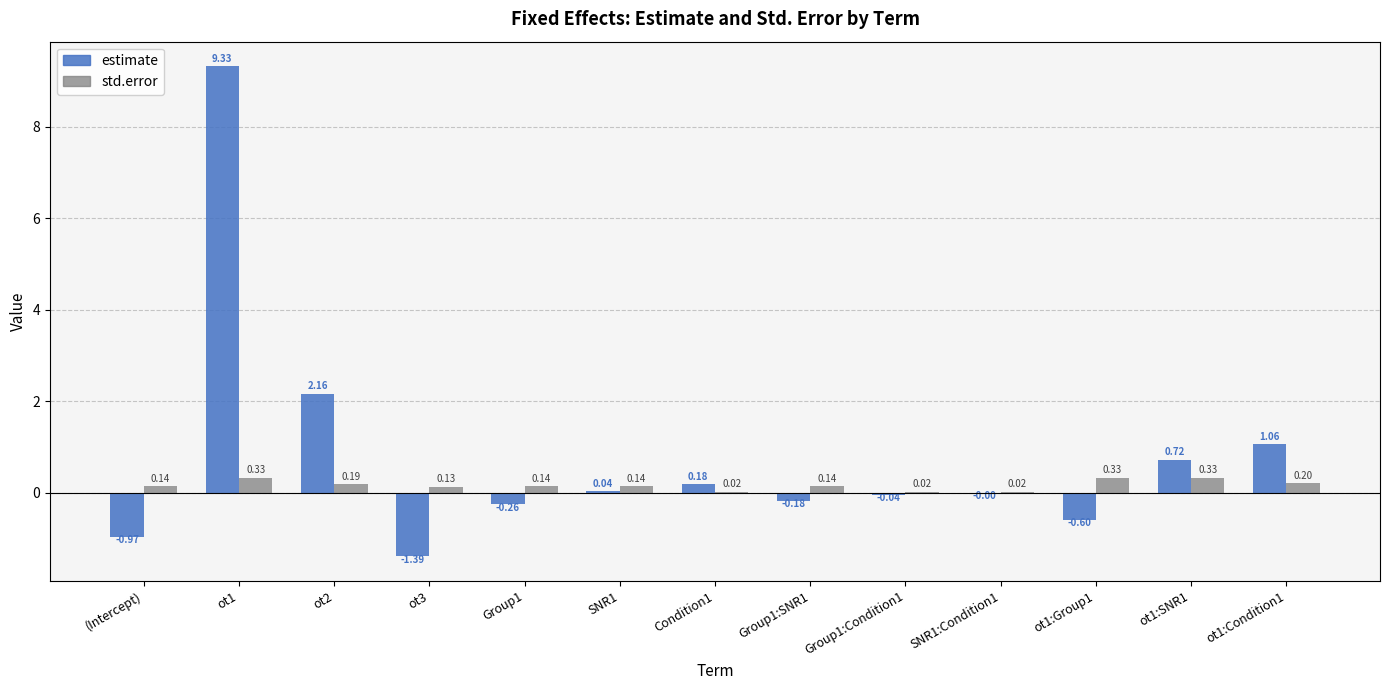

Between SNR1 and ot1:Condition1, which series saw the biggest shift?

estimate